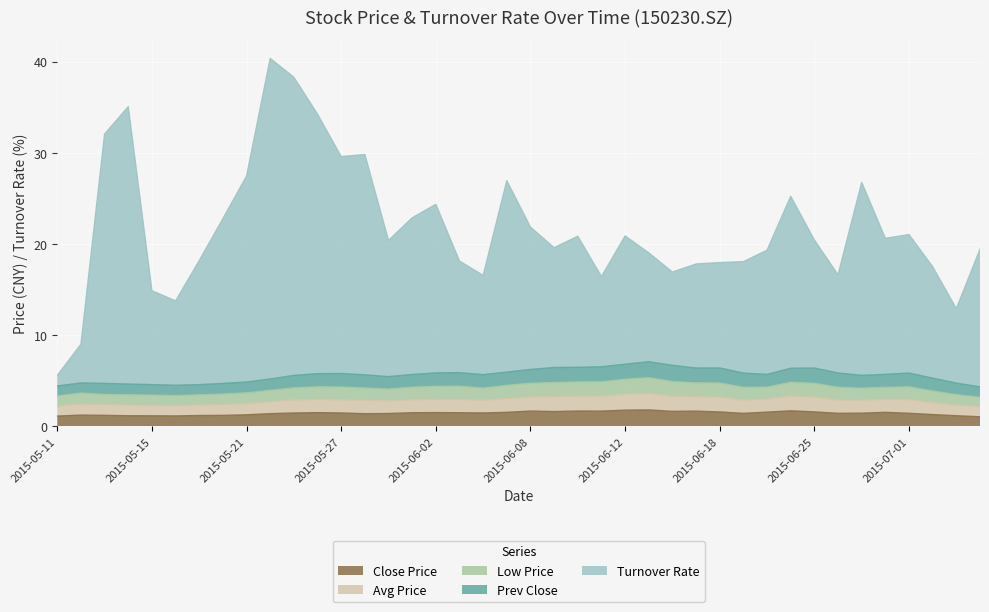

At which label does Avg Price reach its peak?

2015-06-15